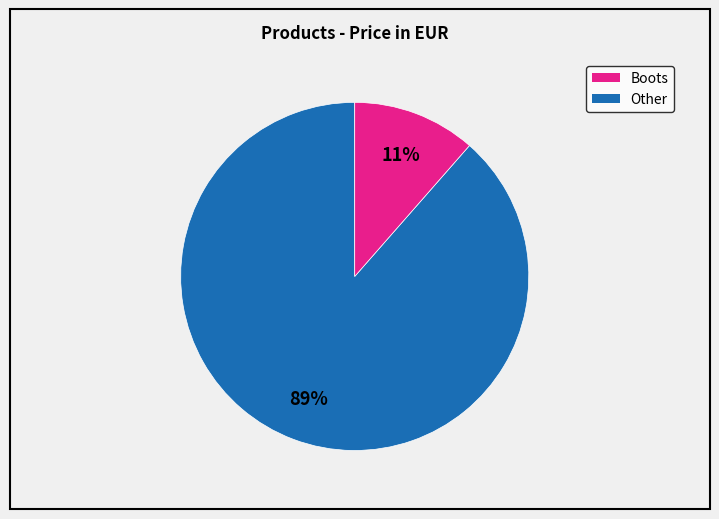

To the nearest percent, what is the average slice percentage?

50%